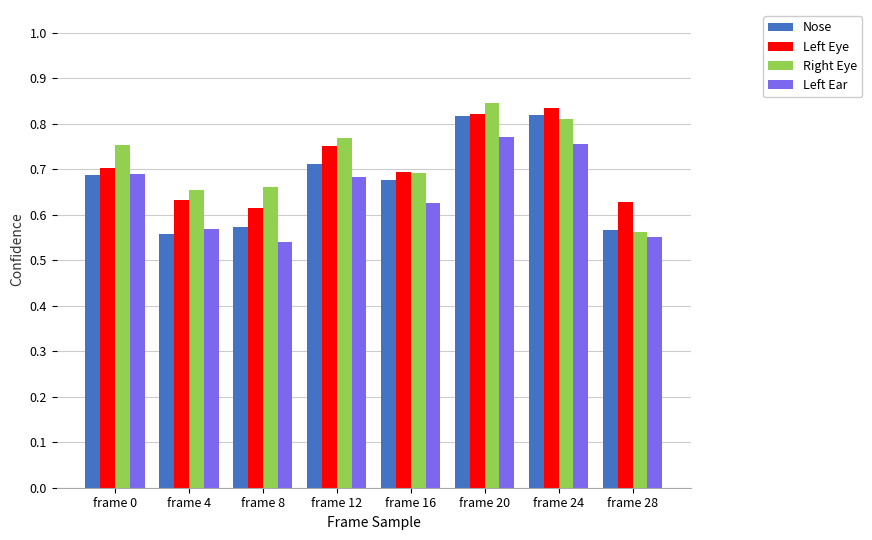

Which category has the highest value in the Right Eye series?

frame 20